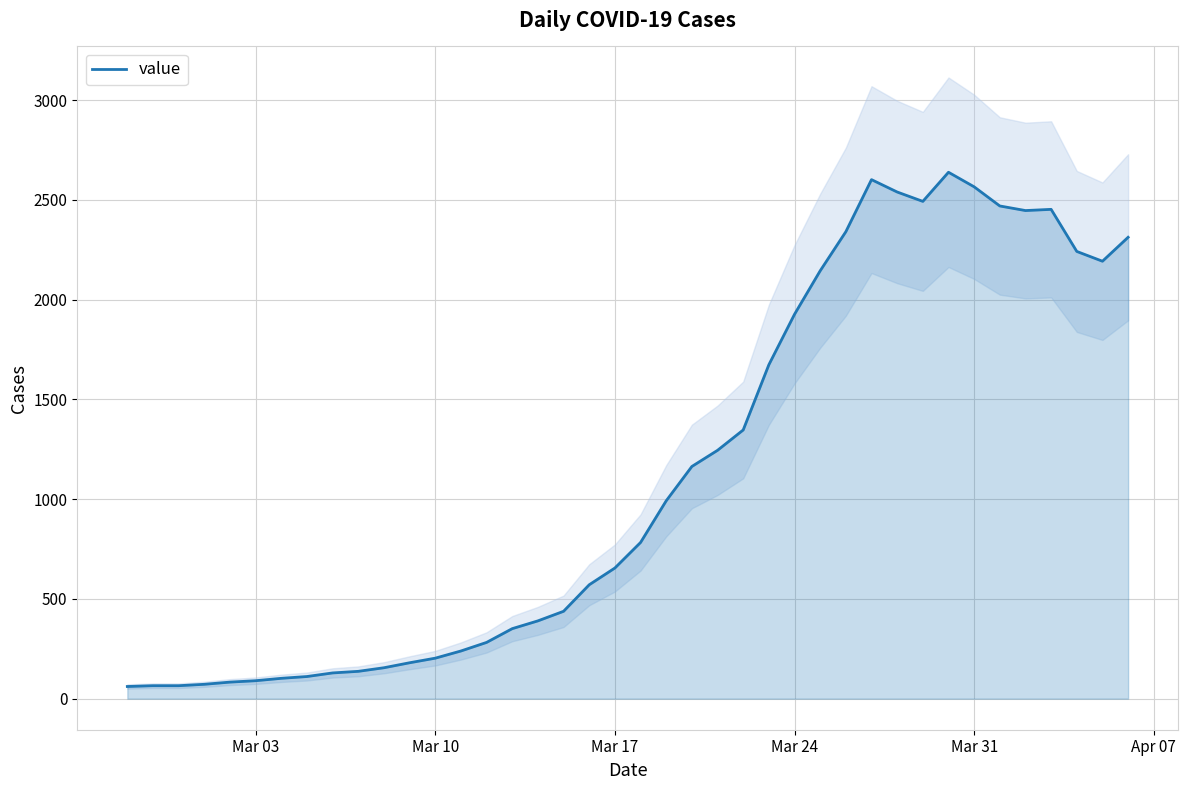

Reading left to right, transcribe all the data shown in this chart.

61	65	65	72	83	90	102	111	129	137	155	180	203	239	282	351	390	438	571	655	783	992	1164	1245	1347	1674	1927	2145	2341	2602	2540	2493	2639	2566	2470	2447	2453	2242	2193	2313